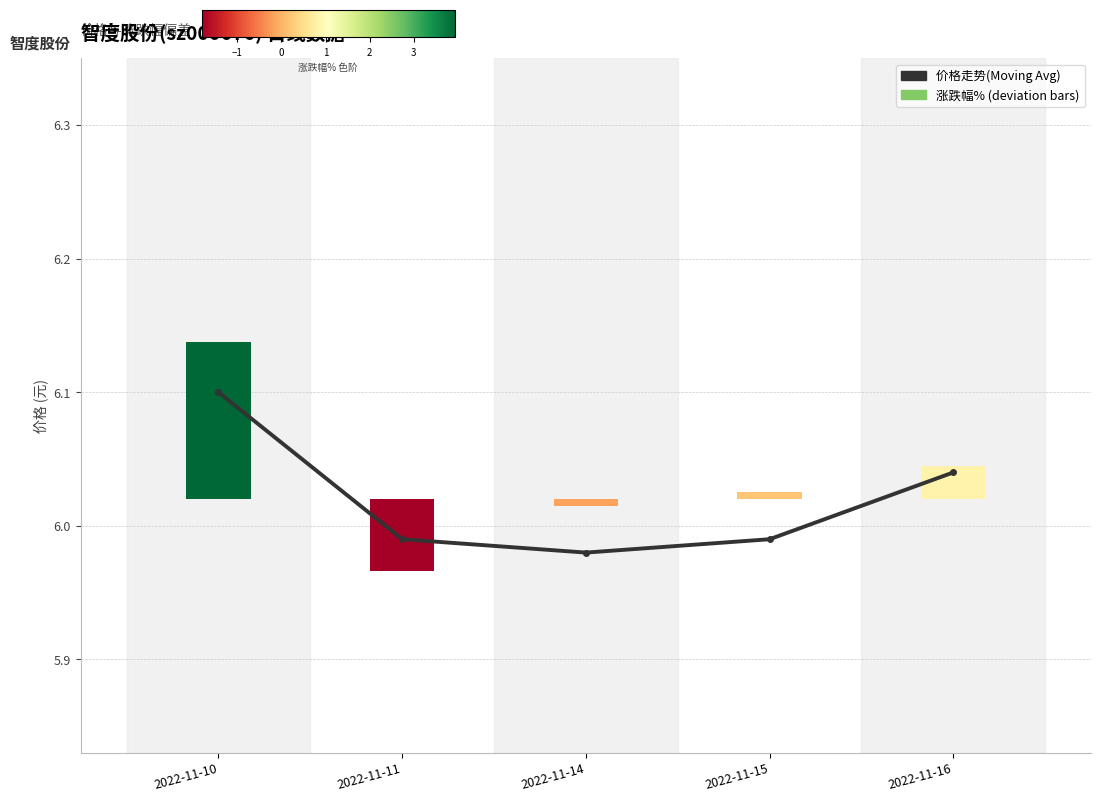

What is the average value?

6.0